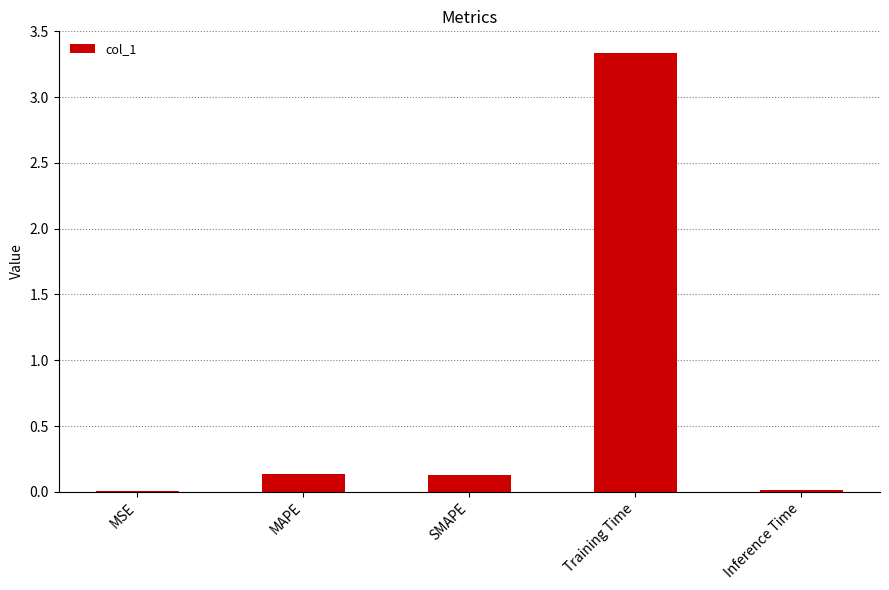

Which category has the highest value across all series?

Training Time